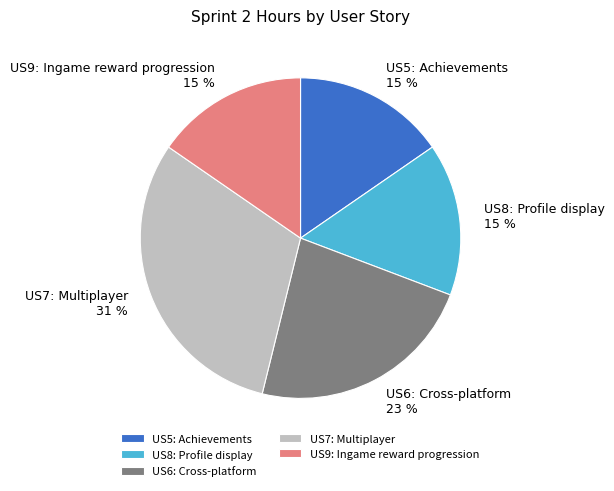

What percentage is the US9: Ingame reward progression 15 % slice, to the nearest percent?

15%